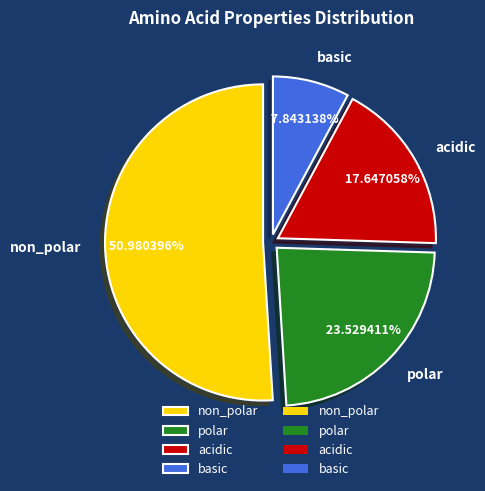

What is the total percentage of acidic and non_polar?

68.6%